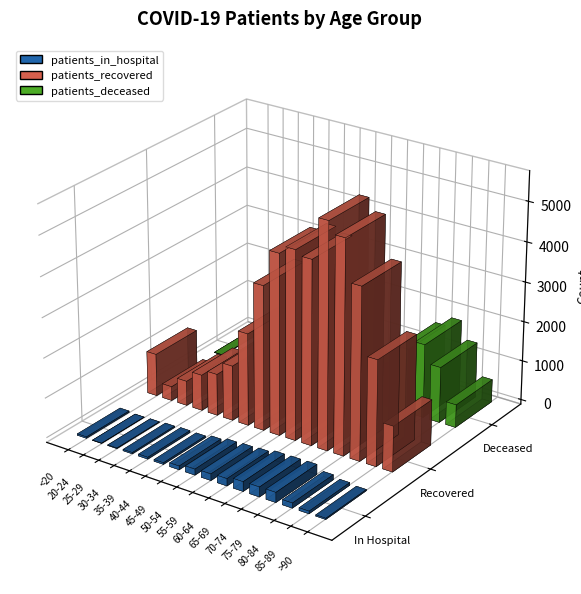

At which category is the sum across all series the highest?

75-79